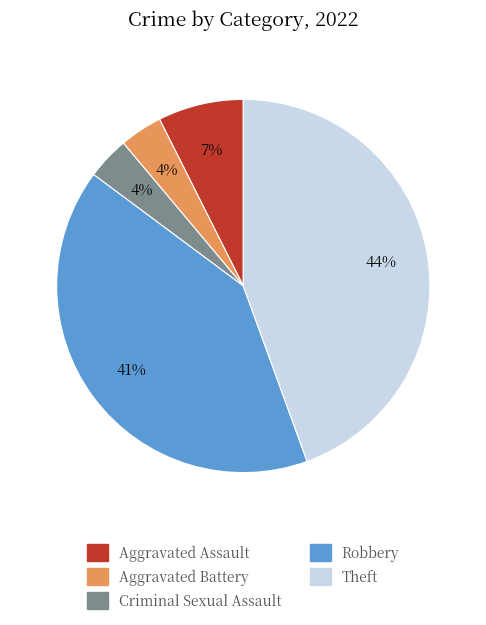

To the nearest percent, what is the combined percentage of Robbery and Aggravated Assault?

48%